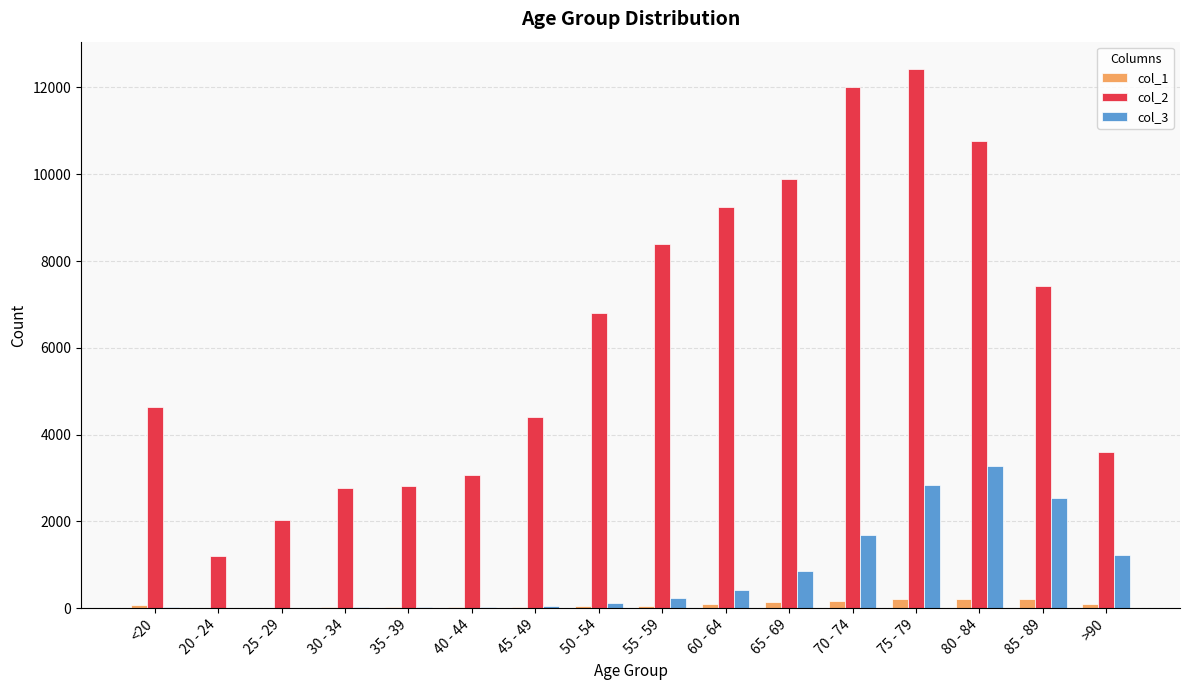

What is the spread (max minus min) of values at 60 - 64?

9152